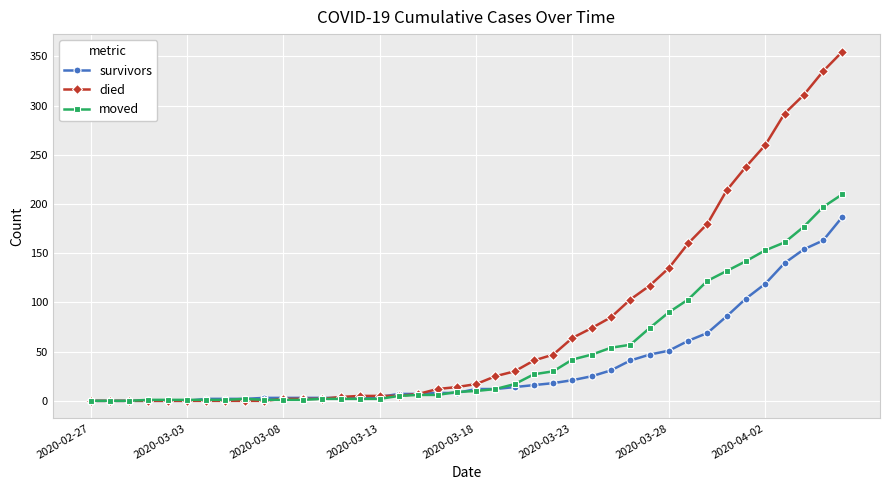

Rank the series by their average value, from lowest to highest.

survivors, moved, died